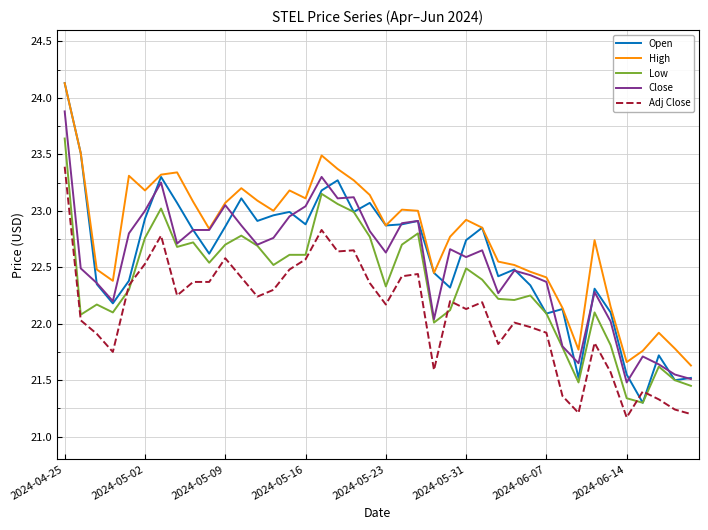

What is the greatest value displayed?

24.1